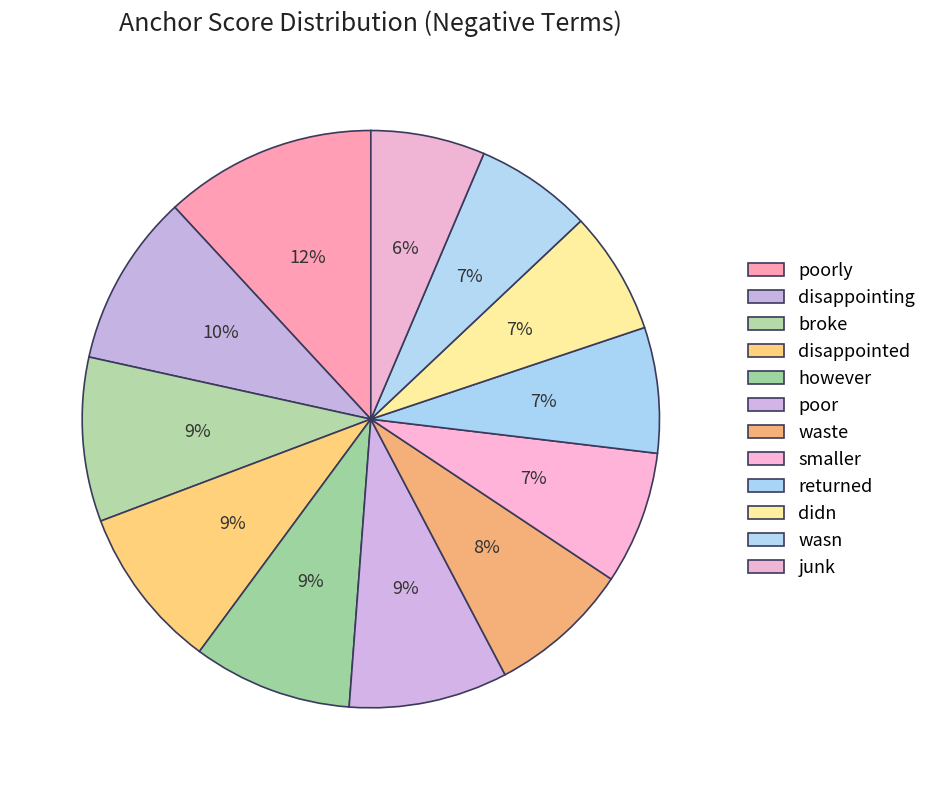

What percentage is NOT represented by returned?

93.0%